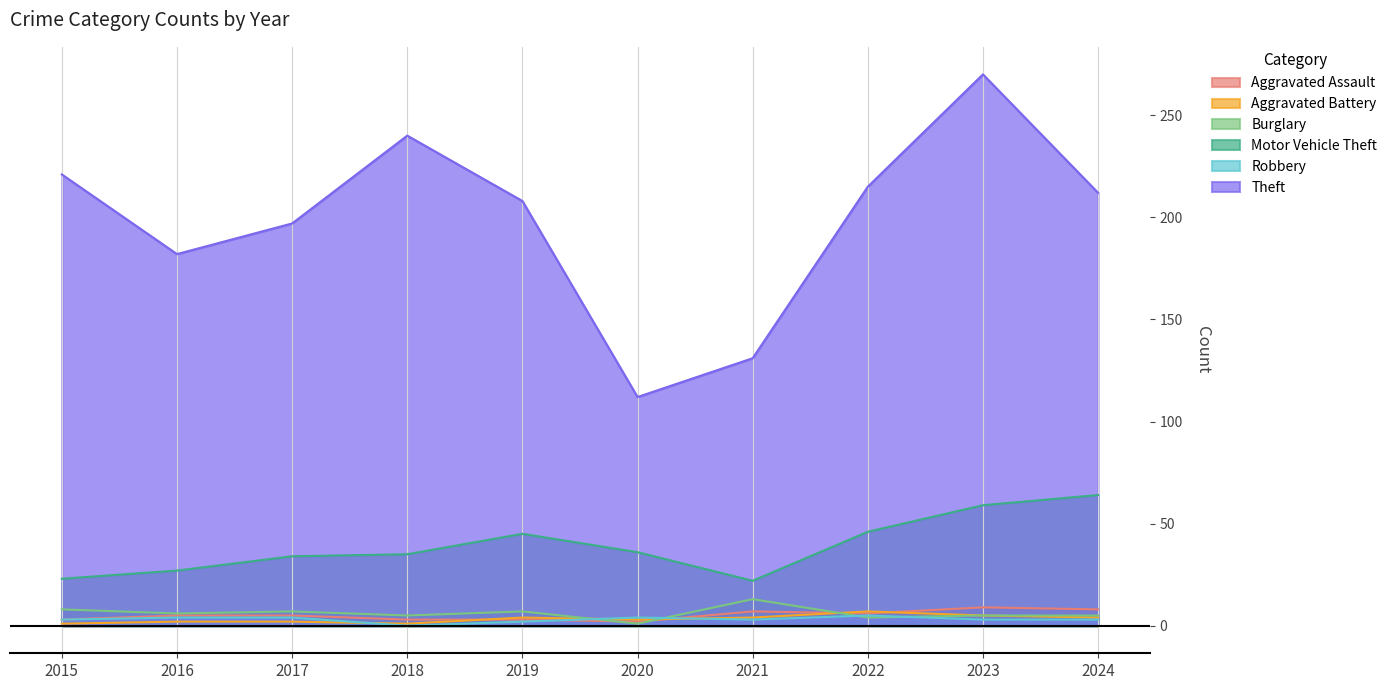

How many distinct data groups are displayed?

6